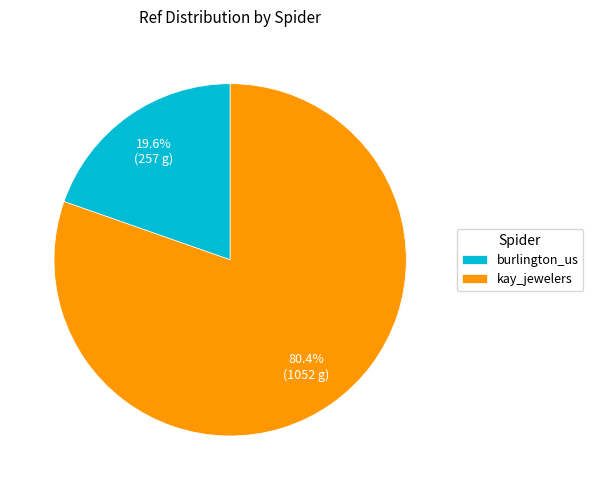

How many segments does this pie chart have?

2